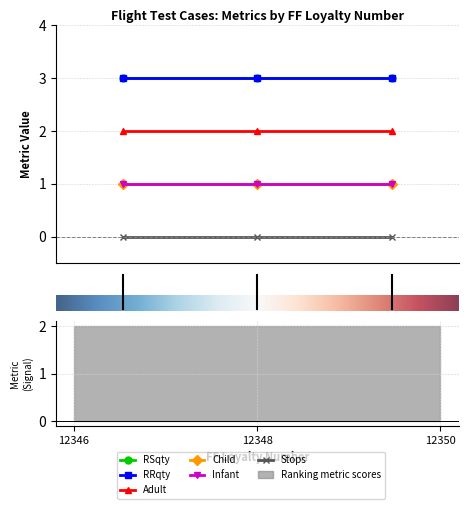

Where is RSqty nearest to the value 3?

12346